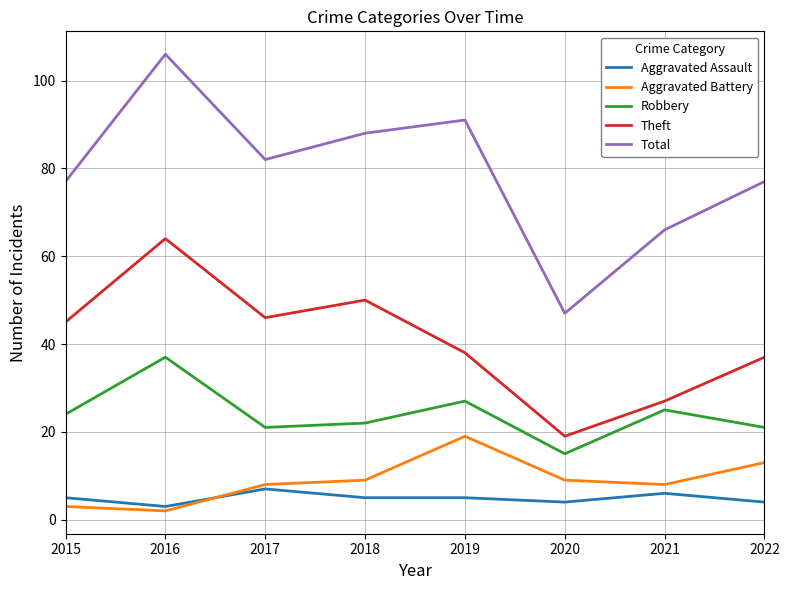

At which label is Theft closest to 41?

2019